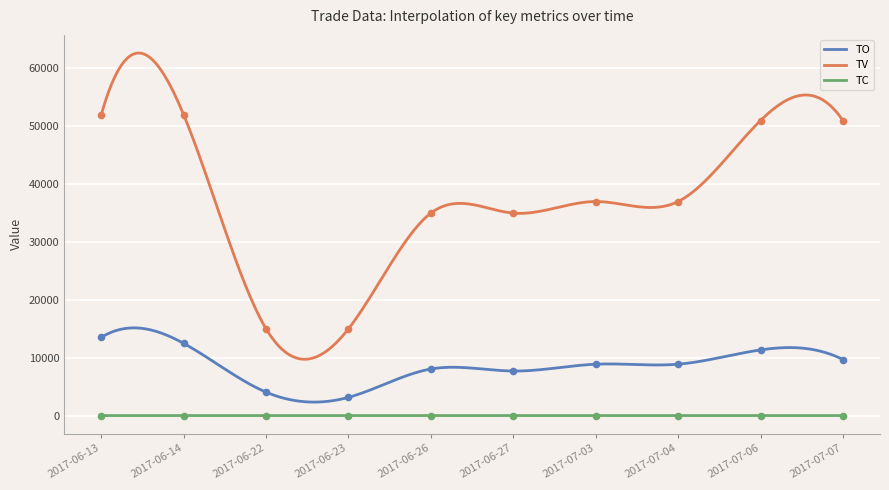

What are all the series names shown in the legend?

TO, TV, TC